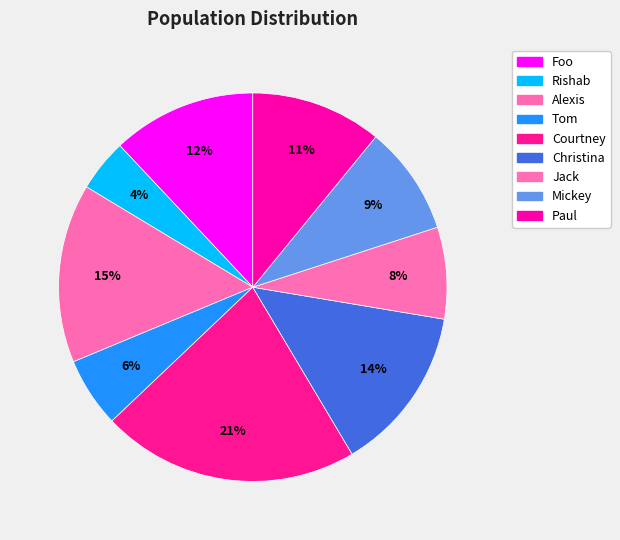

Does any single category account for the majority?

No